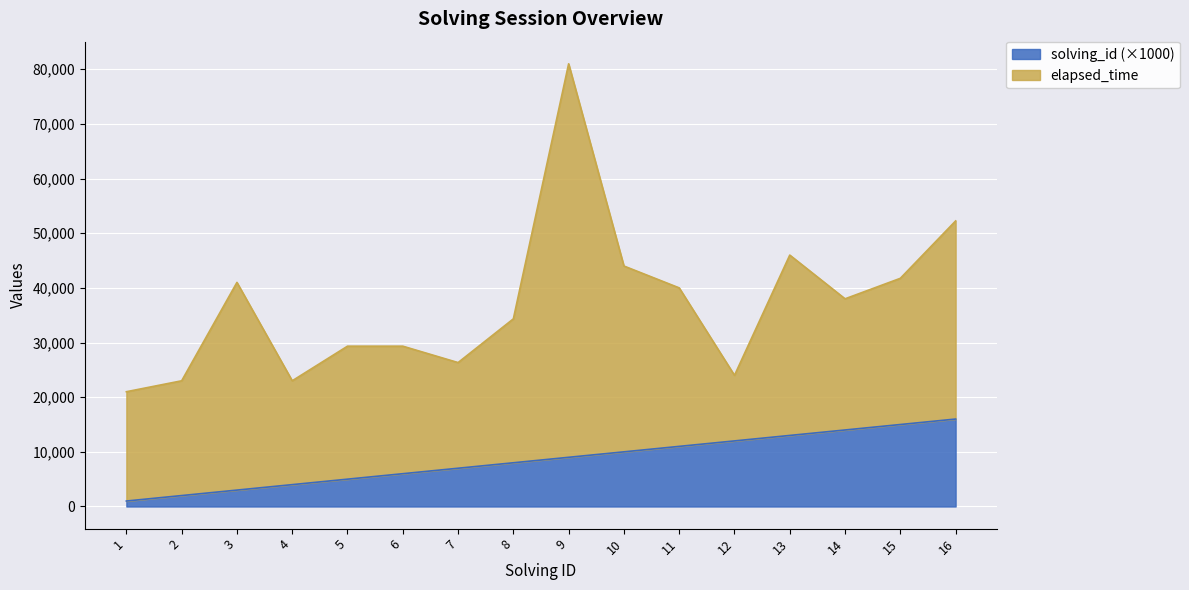

What is the smallest value displayed?

1000